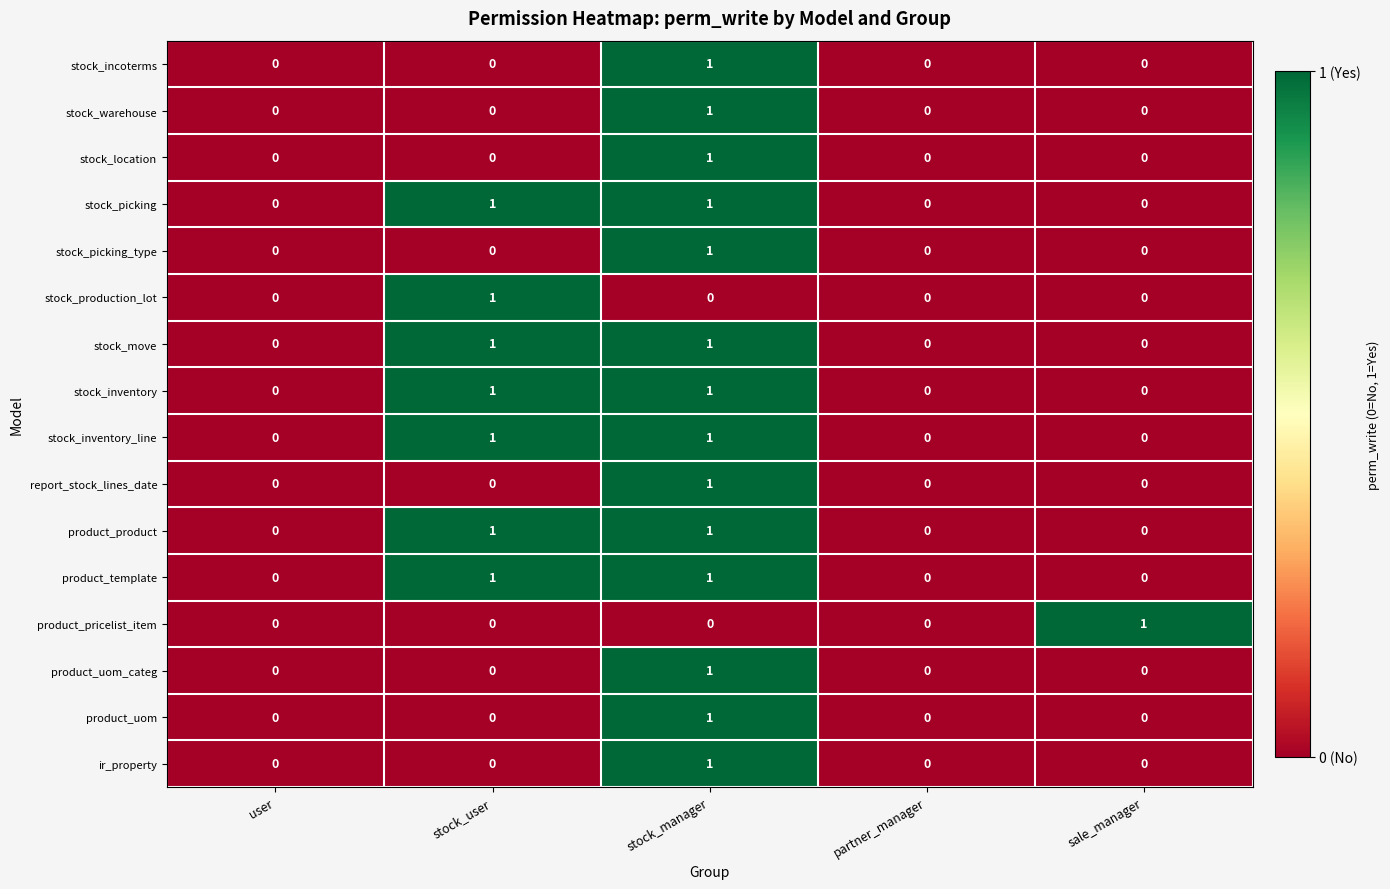

The value of stock_warehouse at sale_manager is 0. True or false?

True